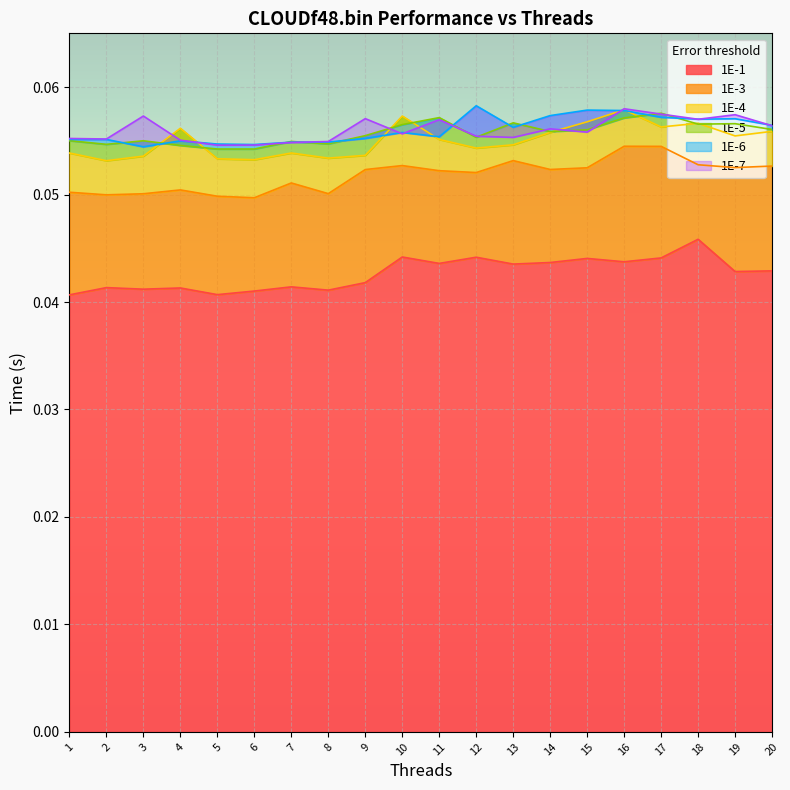

Reading right to left, what are all the values shown in this chart?

1E-1: 20=0.0	19=0.0	18=0.0	17=0.0	16=0.0	15=0.0	14=0.0	13=0.0	12=0.0	11=0.0	10=0.0	9=0.0	8=0.0	7=0.0	6=0.0	5=0.0	4=0.0	3=0.0	2=0.0	1=0.0
1E-3: 20=0.1	19=0.1	18=0.1	17=0.1	16=0.1	15=0.1	14=0.1	13=0.1	12=0.1	11=0.1	10=0.1	9=0.1	8=0.1	7=0.1	6=0.0	5=0.0	4=0.1	3=0.1	2=0.0	1=0.1
1E-4: 20=0.1	19=0.1	18=0.1	17=0.1	16=0.1	15=0.1	14=0.1	13=0.1	12=0.1	11=0.1	10=0.1	9=0.1	8=0.1	7=0.1	6=0.1	5=0.1	4=0.1	3=0.1	2=0.1	1=0.1
1E-5: 20=0.1	19=0.1	18=0.1	17=0.1	16=0.1	15=0.1	14=0.1	13=0.1	12=0.1	11=0.1	10=0.1	9=0.1	8=0.1	7=0.1	6=0.1	5=0.1	4=0.1	3=0.1	2=0.1	1=0.1
1E-6: 20=0.1	19=0.1	18=0.1	17=0.1	16=0.1	15=0.1	14=0.1	13=0.1	12=0.1	11=0.1	10=0.1	9=0.1	8=0.1	7=0.1	6=0.1	5=0.1	4=0.1	3=0.1	2=0.1	1=0.1
1E-7: 20=0.1	19=0.1	18=0.1	17=0.1	16=0.1	15=0.1	14=0.1	13=0.1	12=0.1	11=0.1	10=0.1	9=0.1	8=0.1	7=0.1	6=0.1	5=0.1	4=0.1	3=0.1	2=0.1	1=0.1